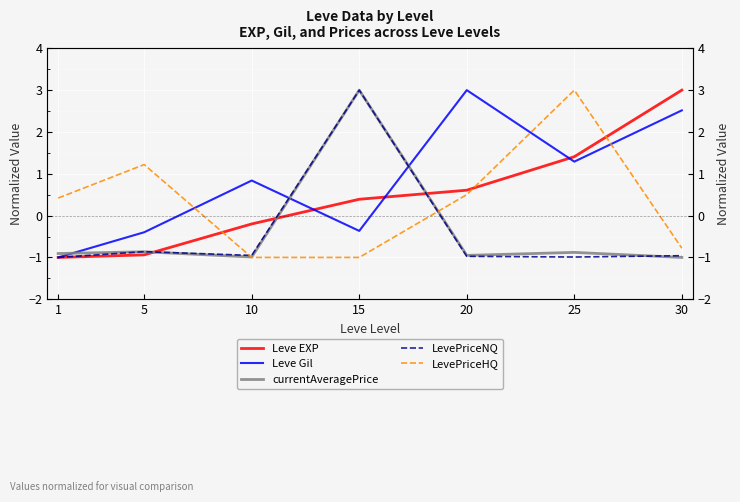

At which label is LevePriceHQ closest to 1?

5